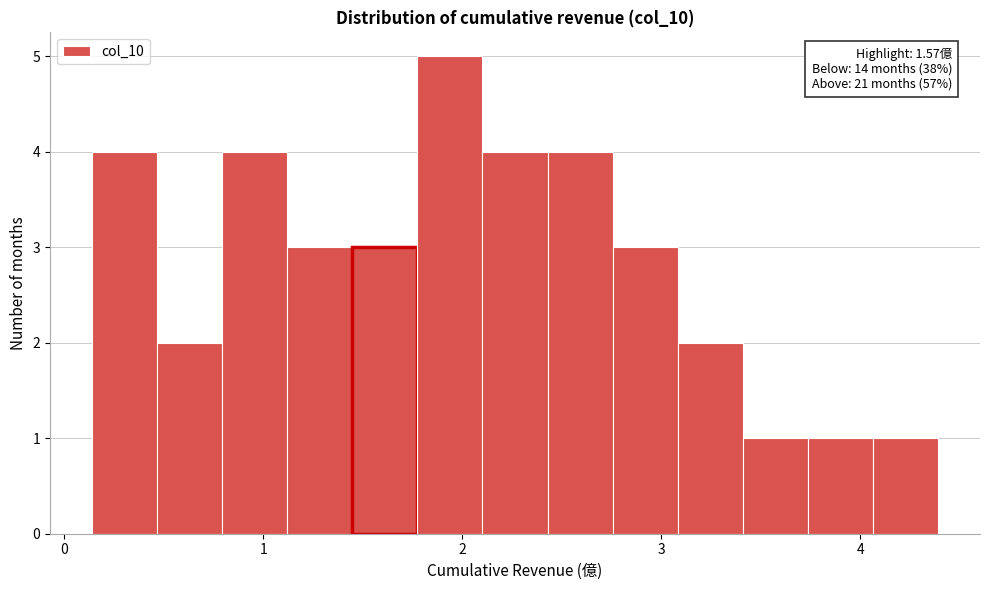

Around what value on the x-axis is the tallest bar? Give the approximate position of its centre, as read against the axis.

1.9